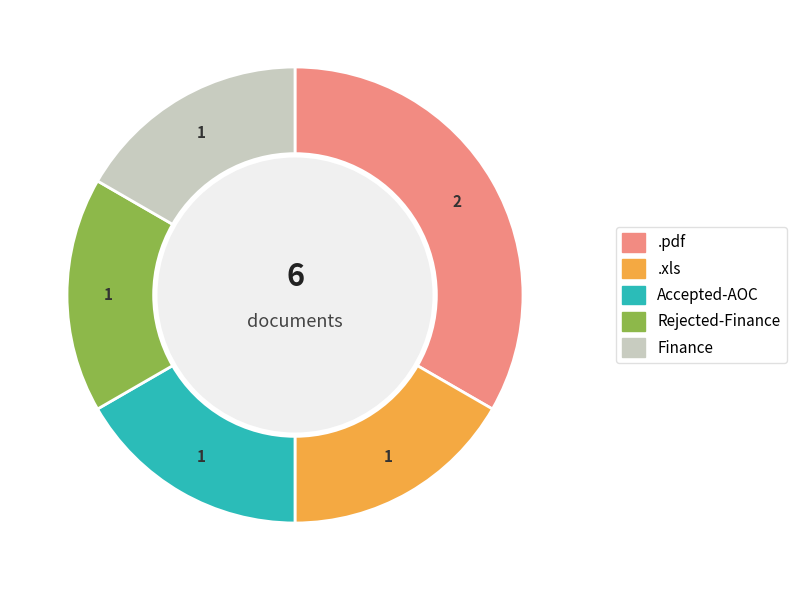

How many slices are in this pie chart?

5